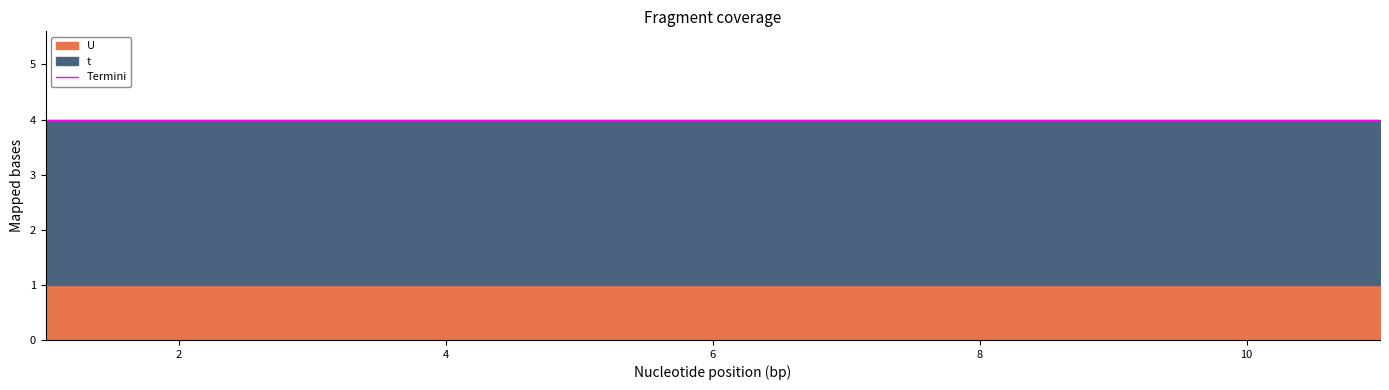

The U series shows 0 at 9. True or false?

False